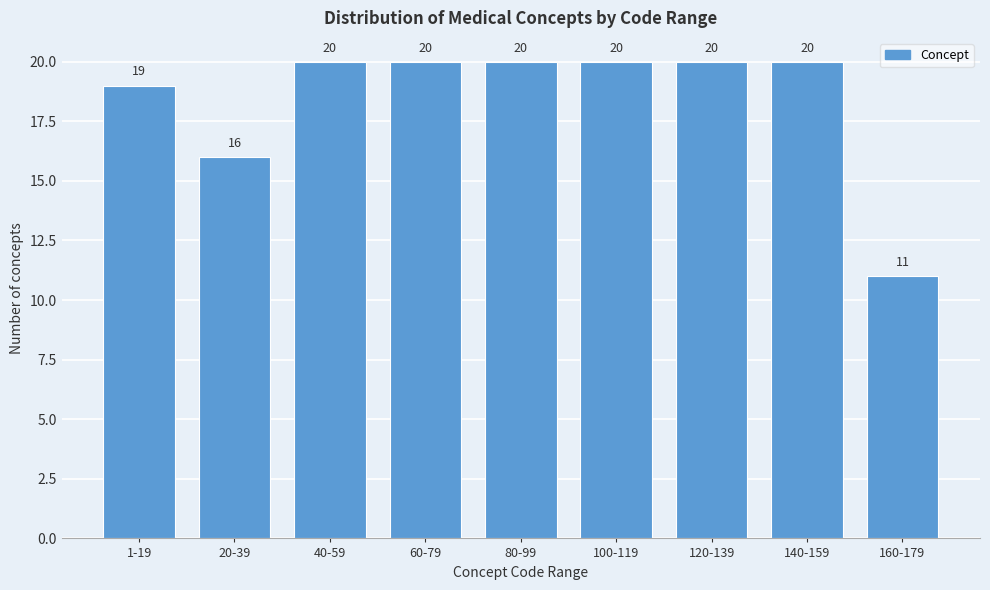

Reading left to right, list all the values displayed in this chart.

1-19=19	20-39=16	40-59=20	60-79=20	80-99=20	100-119=20	120-139=20	140-159=20	160-179=11